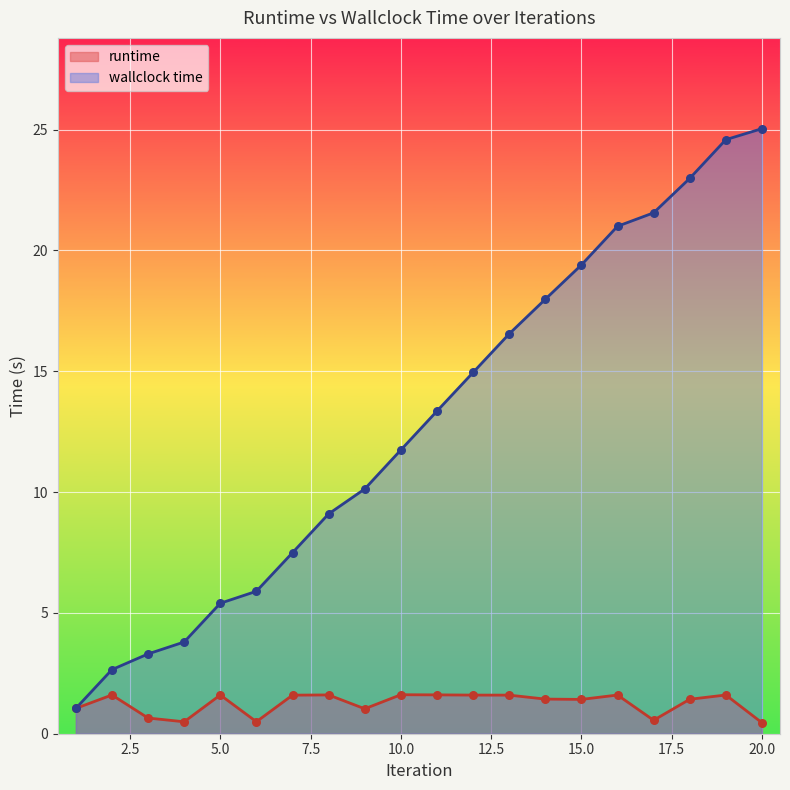

At how many categories does at least one series exceed 10?

12